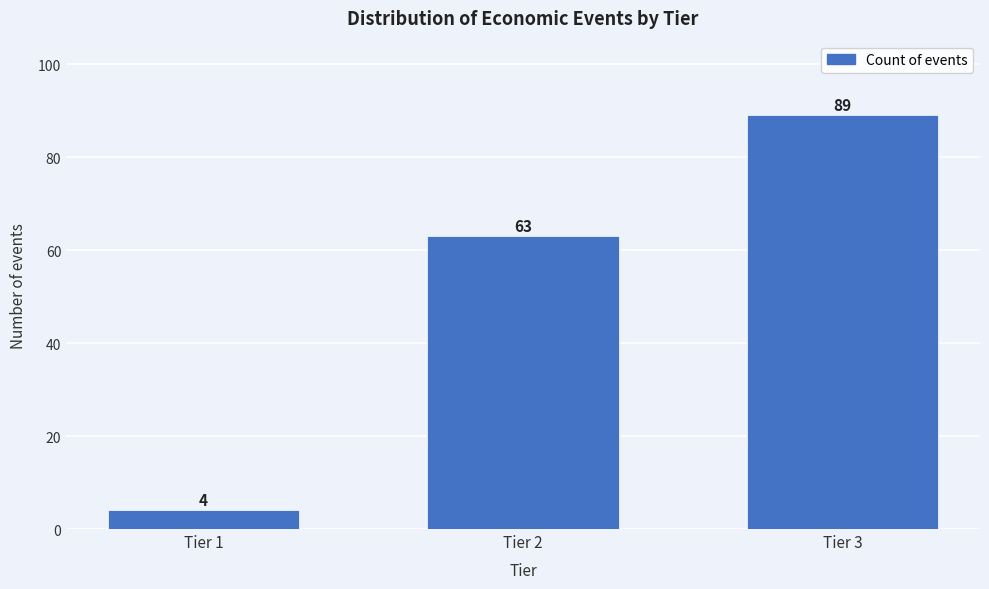

Reading right to left, what are all the values shown in this chart?

89	63	4